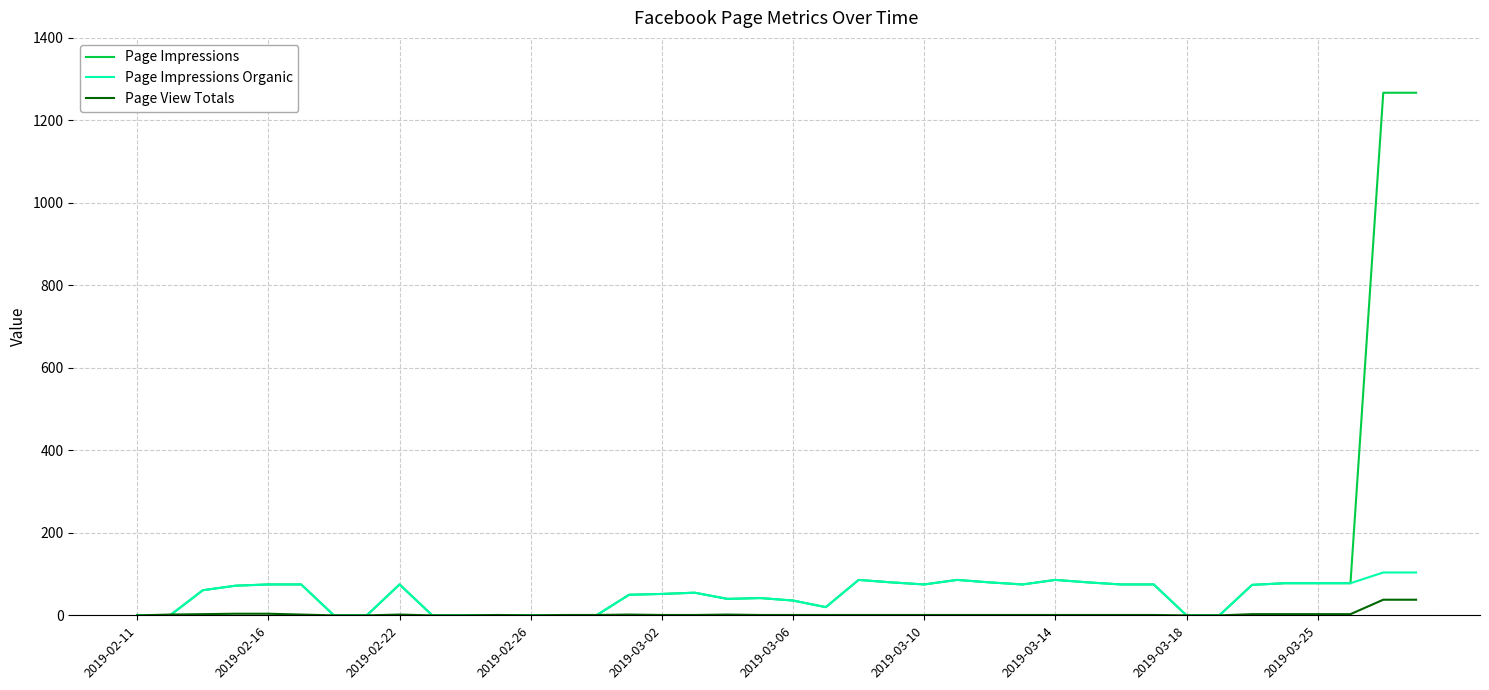

Which series has the widest spread of values?

Page Impressions